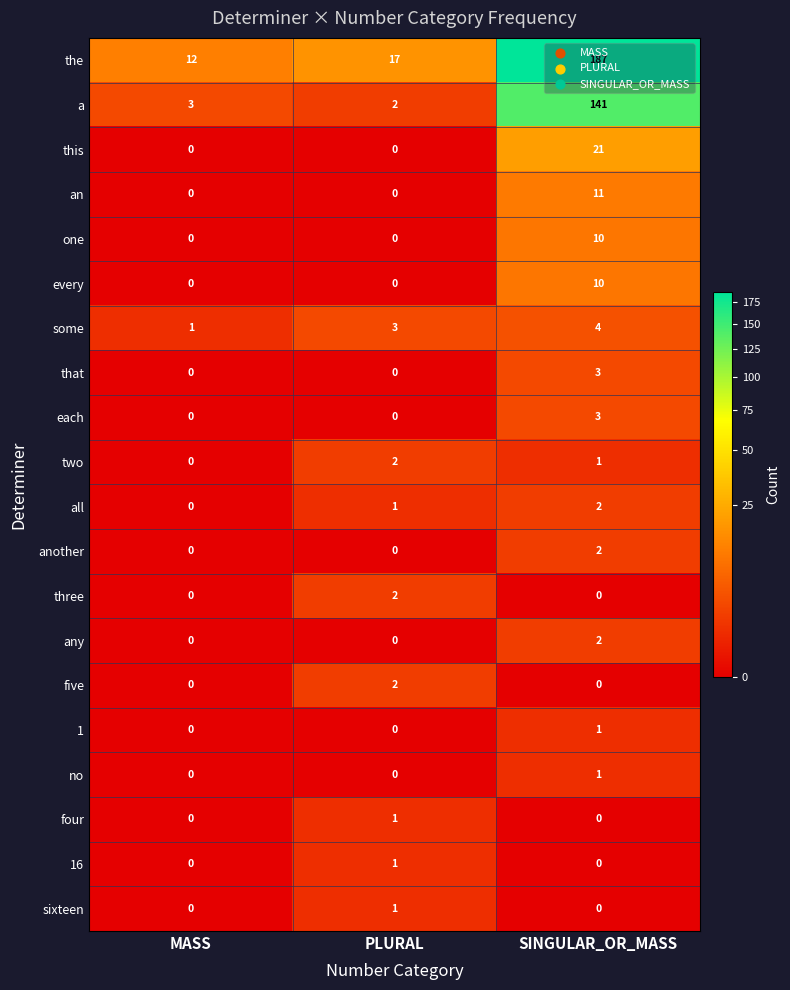

Which series has the largest total across all categories?

the